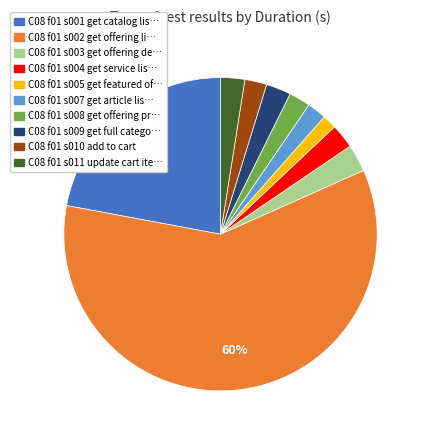

How many segments does this pie chart have?

10